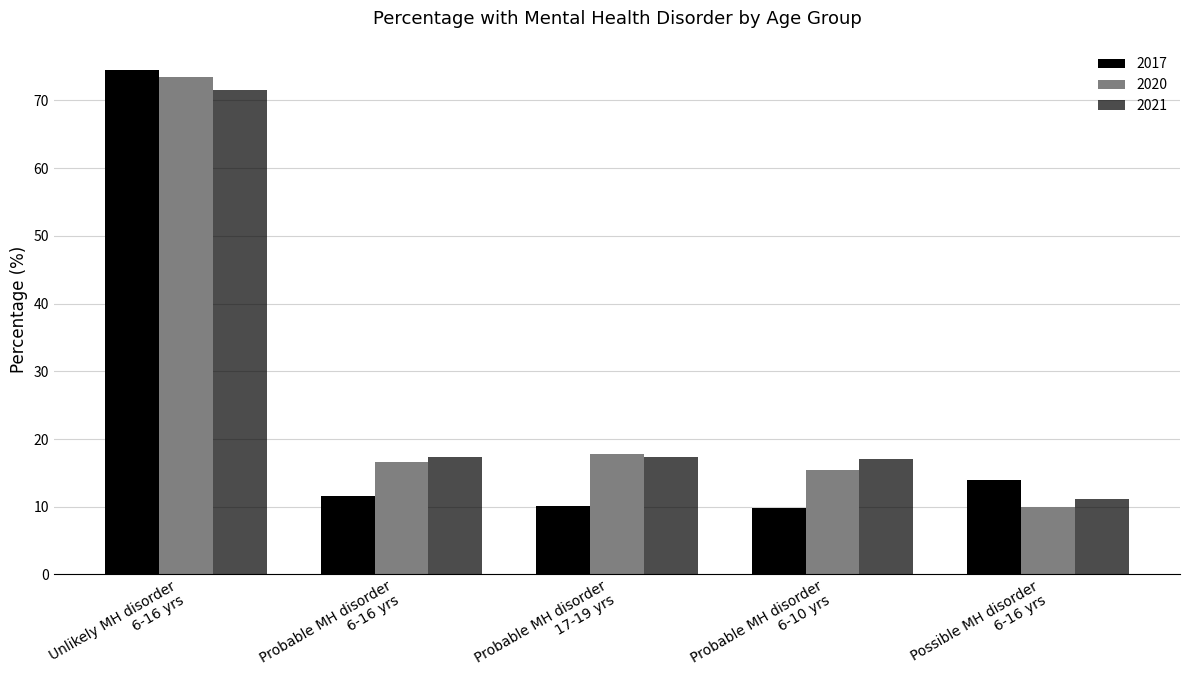

What is the sum of all 2021 values?

134.5